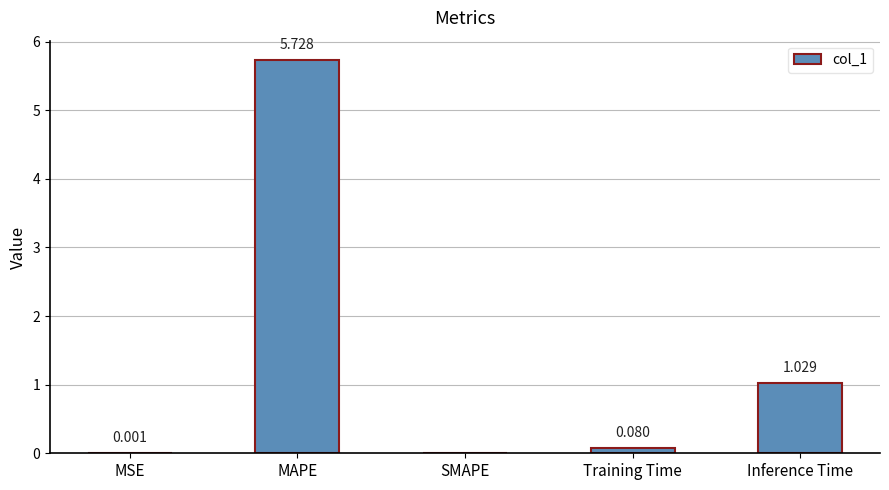

Between MAPE and Inference Time, which is larger?

MAPE